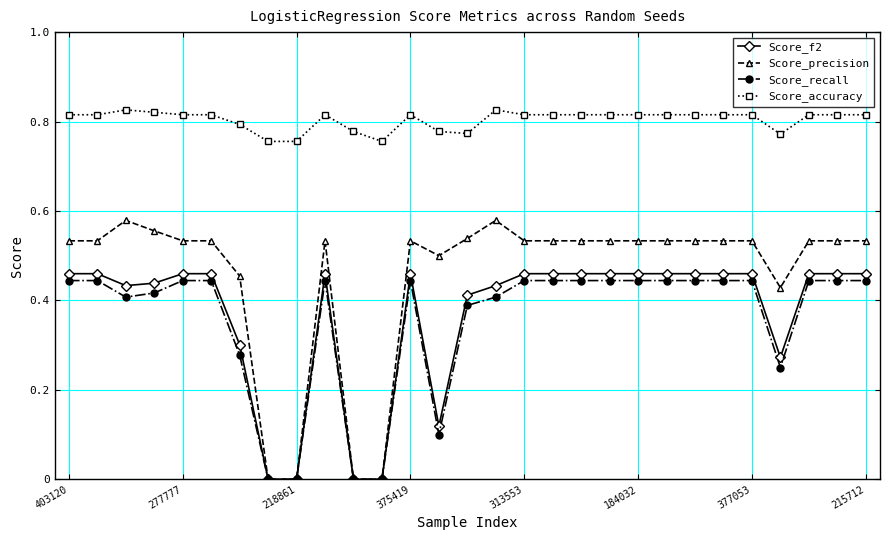

True or false: Score_f2 and Score_accuracy cross at least once.

False